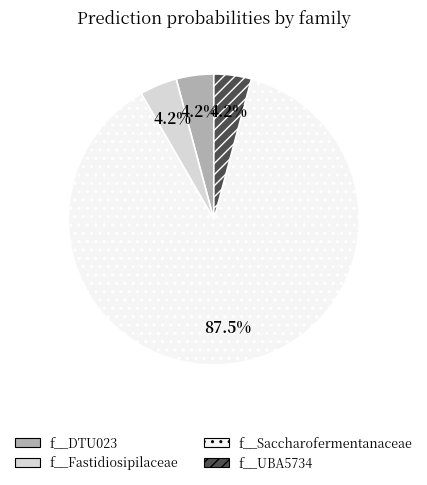

Does any single category account for the majority?

Yes